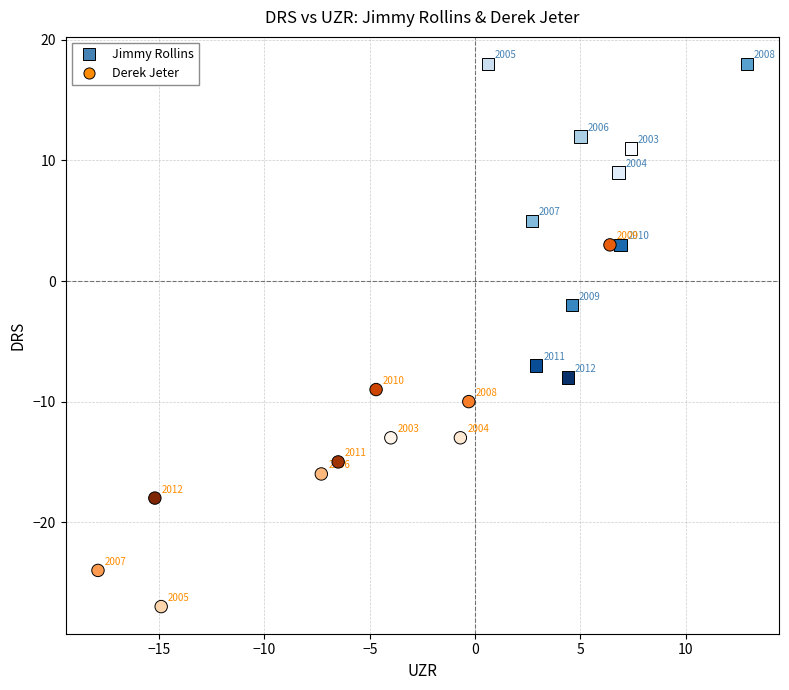

Which series has the largest Y range (max minus min)?

Derek Jeter